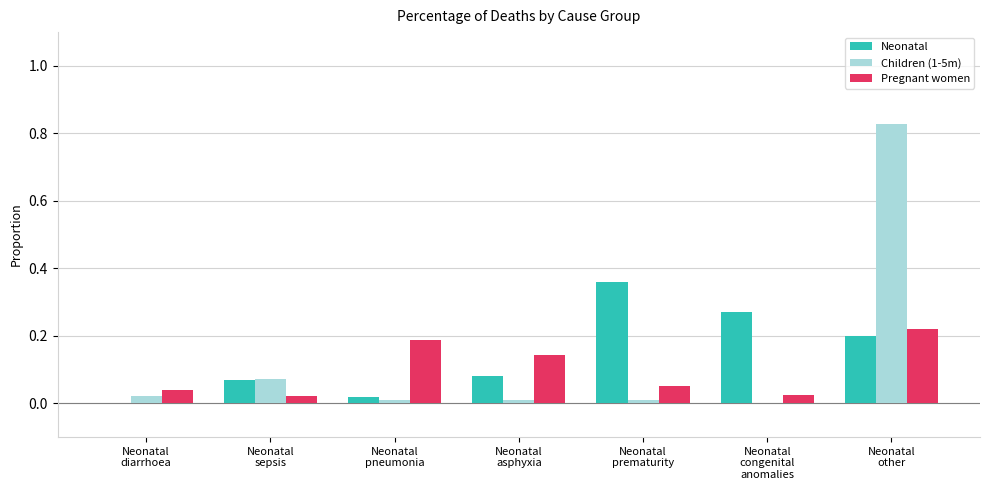

What are all the series names shown in the legend?

Neonatal, Children (1-5m), Pregnant women